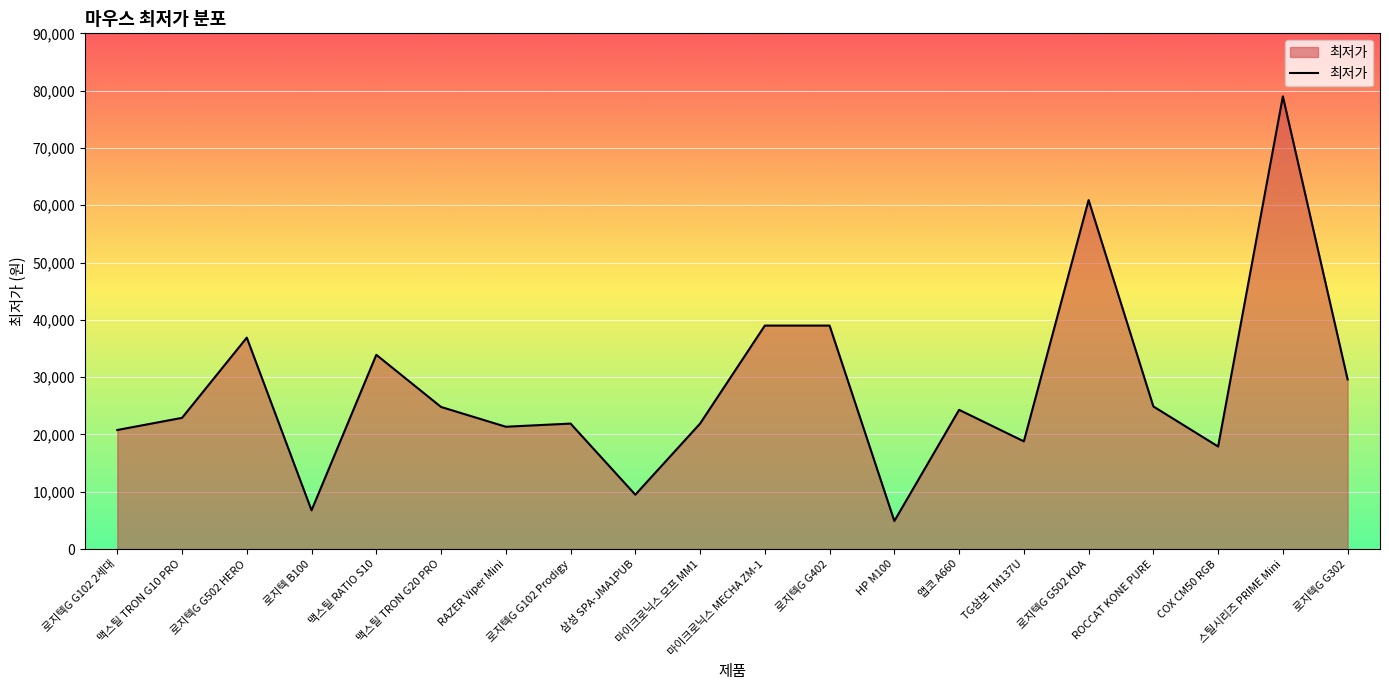

Approximately how many times larger is the value at 맥스틸 RATIO S10 compared to HP M100?

6.9